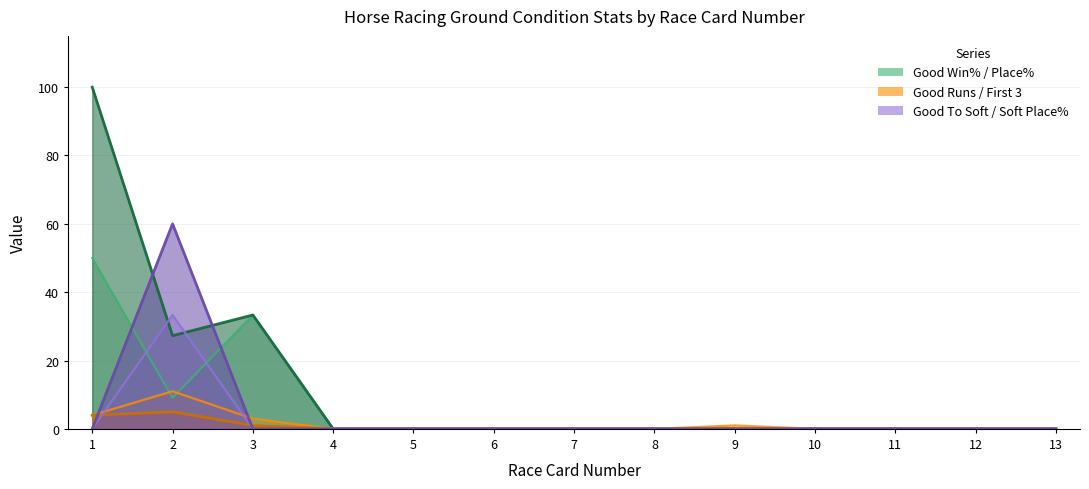

What is the difference between the second highest and minimum values in the Good Place% series?

33.3